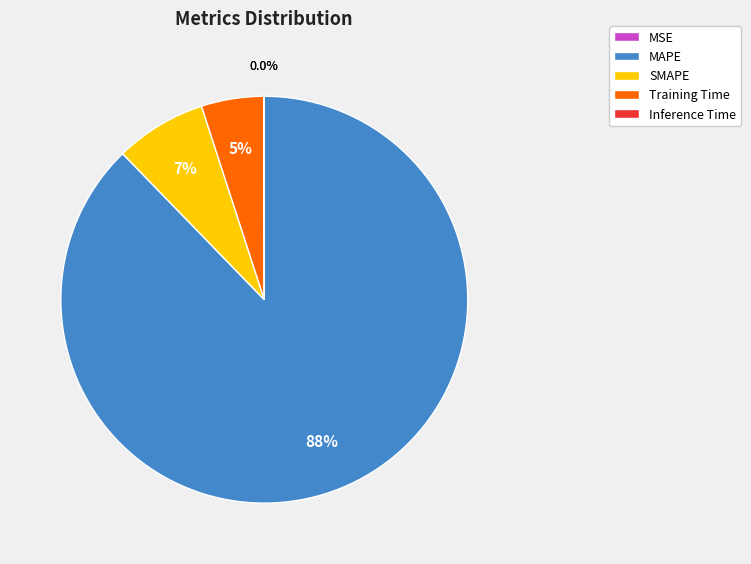

To the nearest percent, what portion does MAPE represent?

88%